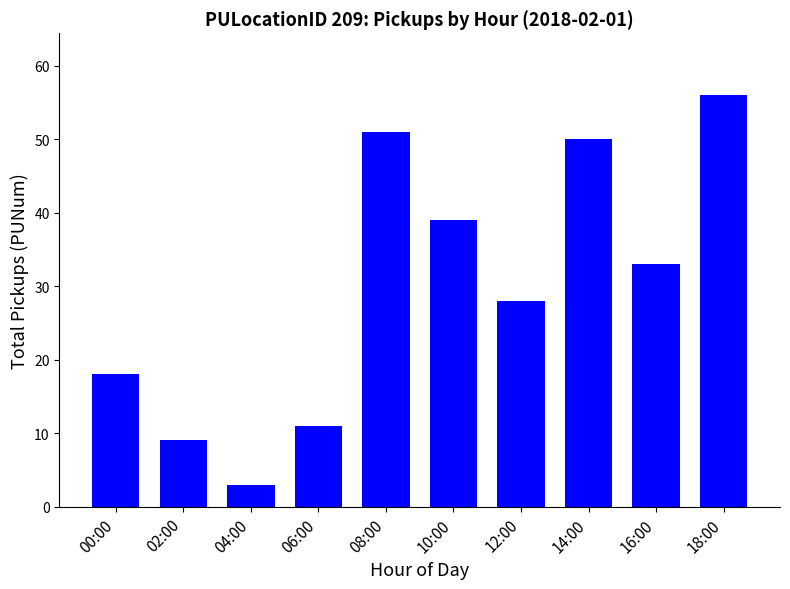

True or false: the data shows 82 at 18:00.

False